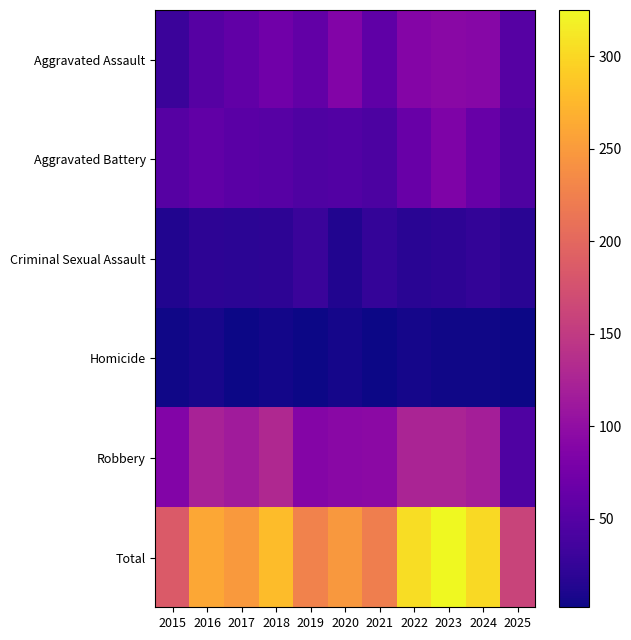

Which series changed the most between 2020 and 2024?

Total